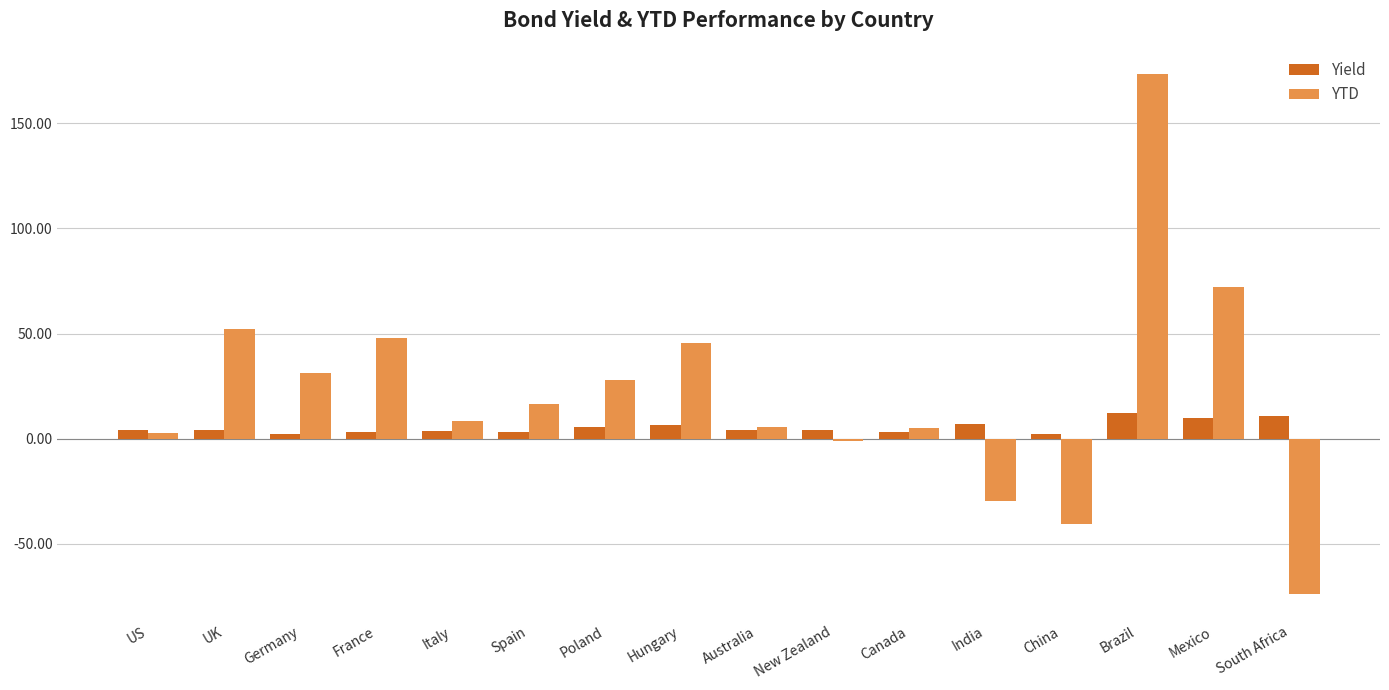

What is the sum of all Yield values?

85.0